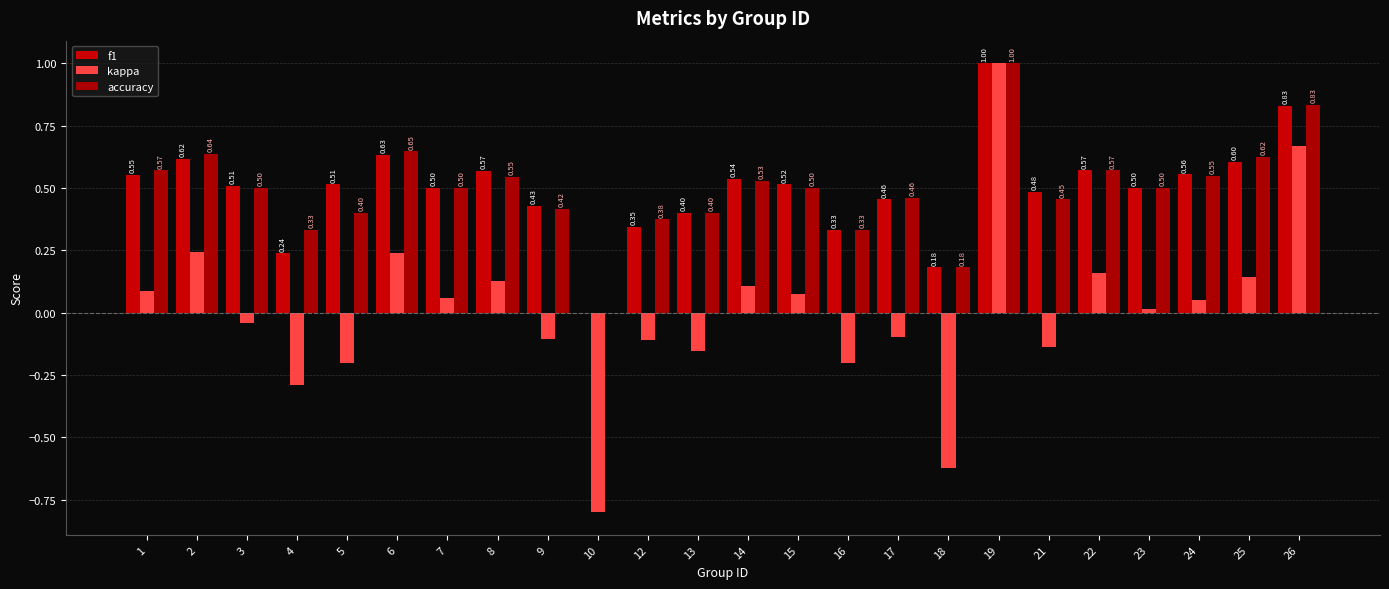

What is the maximum value for accuracy?

1.0